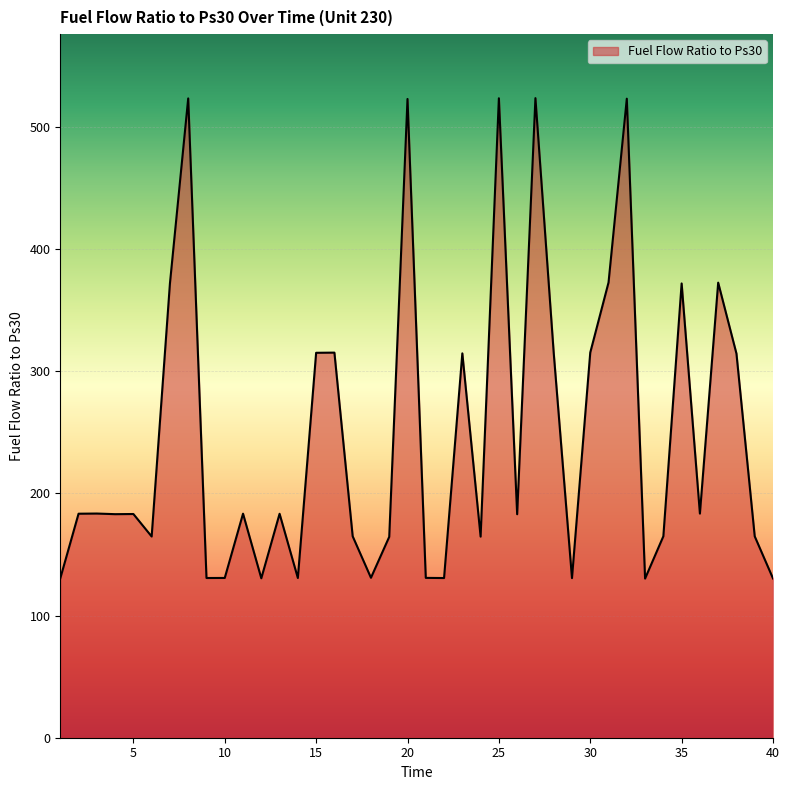

What is the minimum value shown in the chart?

130.2